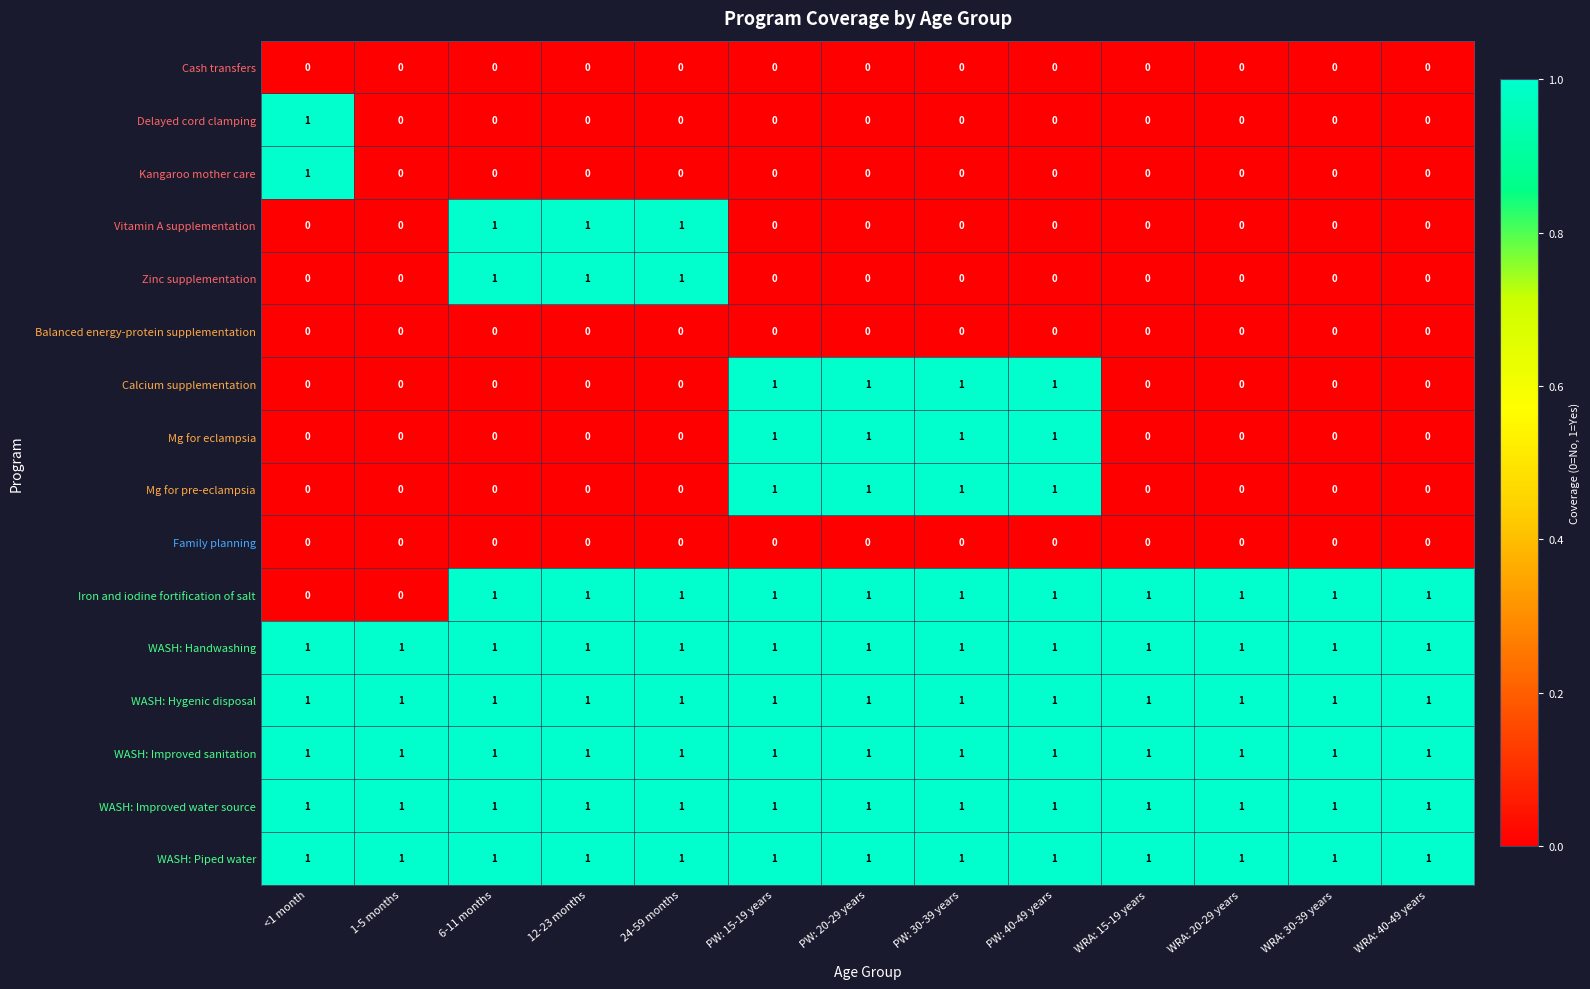

Count the Vitamin A supplementation values in the range 0 to 1.

13